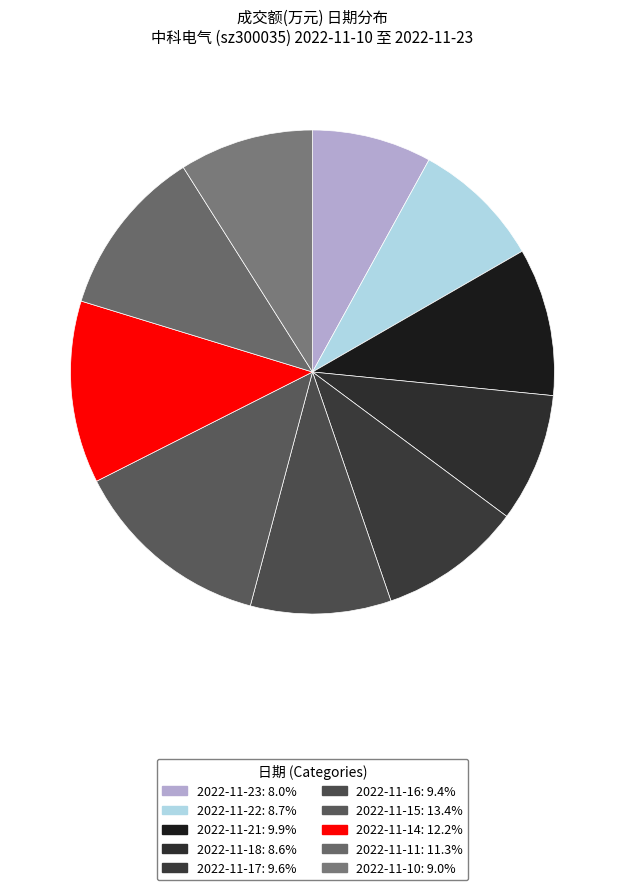

Count the number of slices in the pie.

10